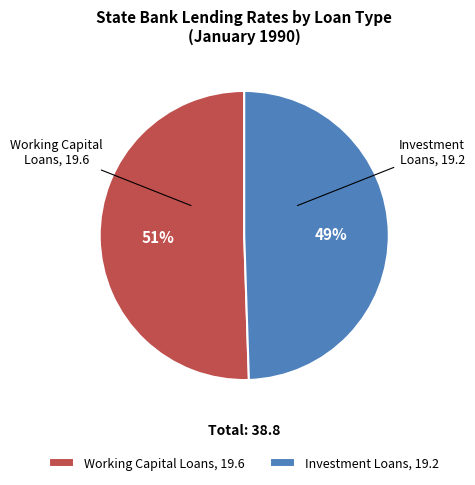

To the nearest percent, what portion does Working Capital Loans, 19.6 represent?

51%